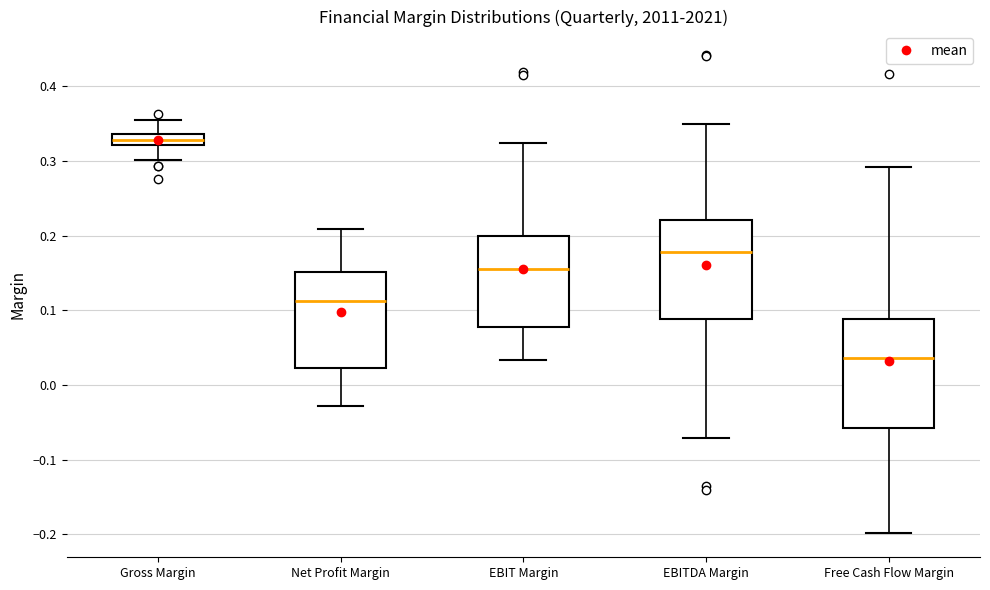

Which box's median line is the highest?

Gross Margin